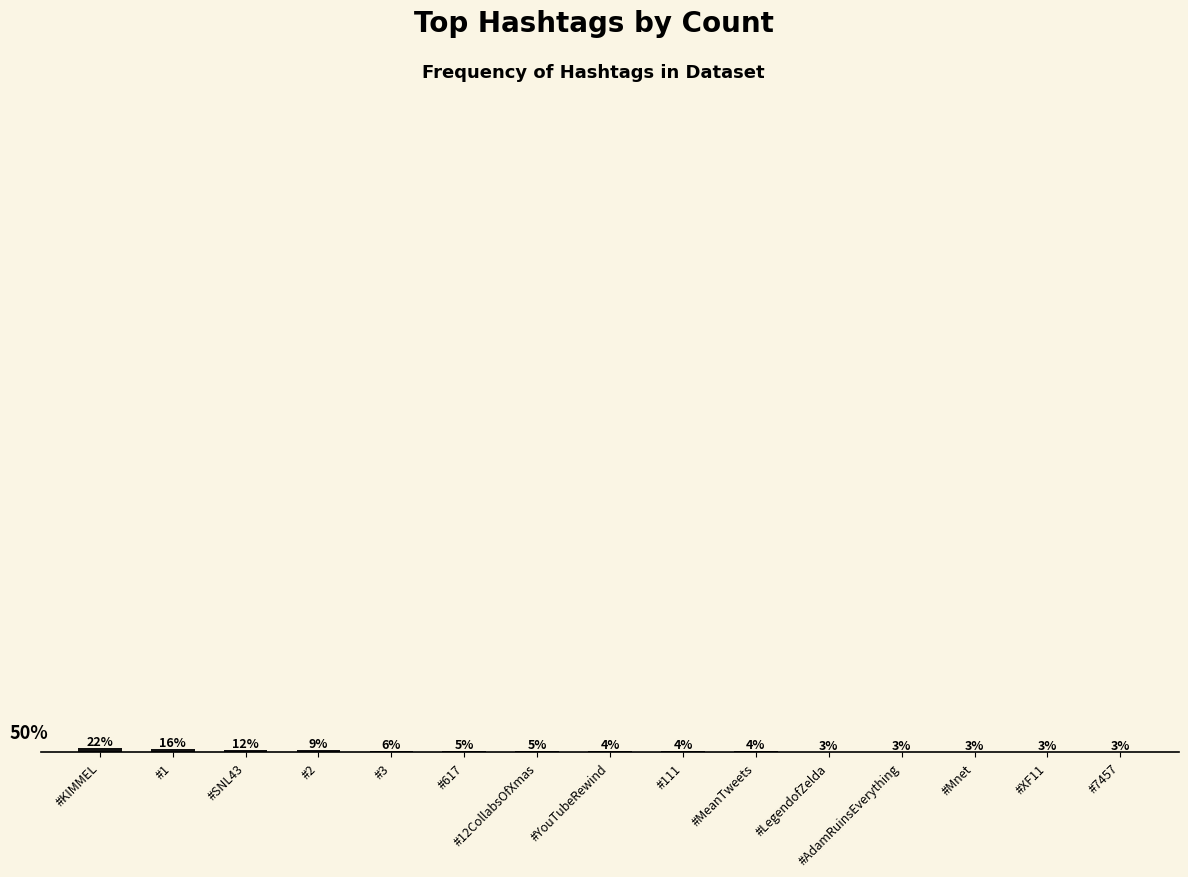

Reading left to right, extract all data points from this chart.

22.1	15.6	11.7	9.1	6.5	5.2	5.2	3.9	3.9	3.9	2.6	2.6	2.6	2.6	2.6